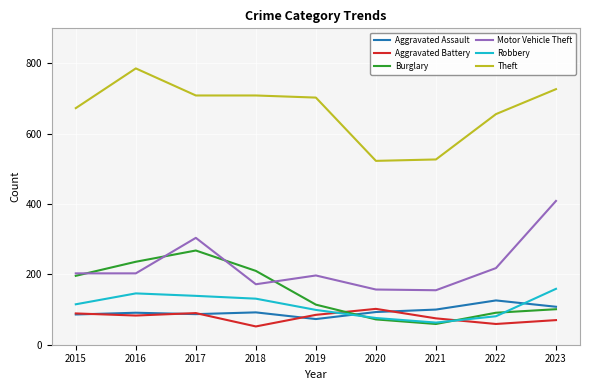

True or false: Robbery and Theft intersect in this chart.

False